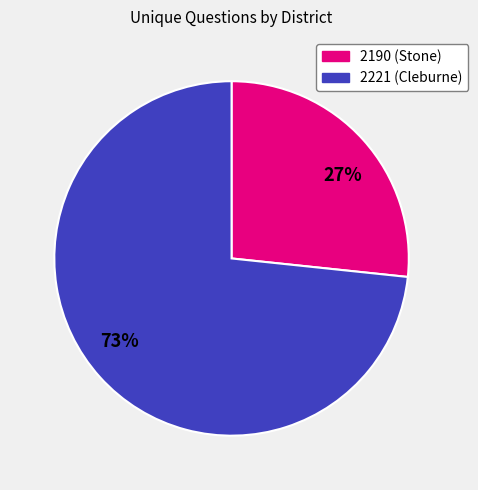

To the nearest percent, what is the combined percentage of 2190 and 2221?

100%